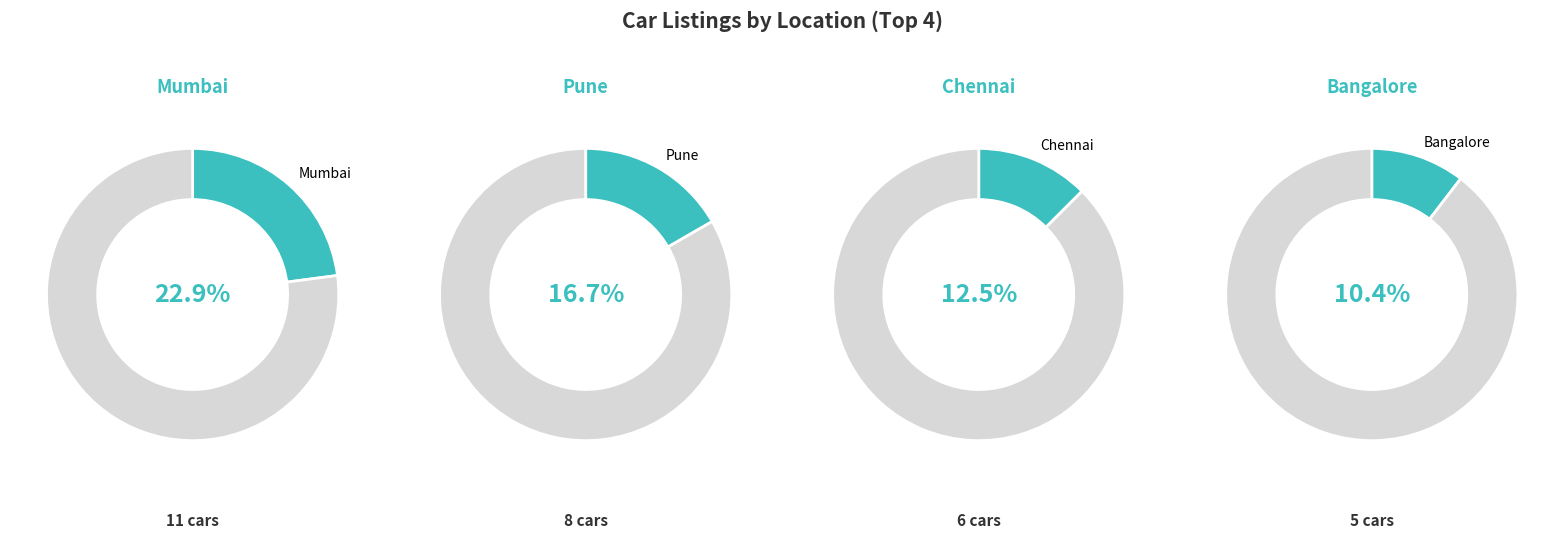

The 3 slice represents 3% of the pie. True or false?

False